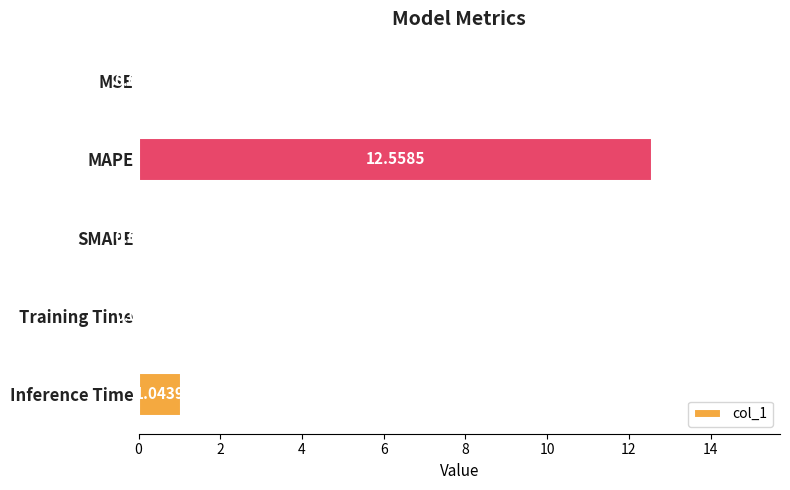

Where is the data nearest to the value 6?

Inference Time